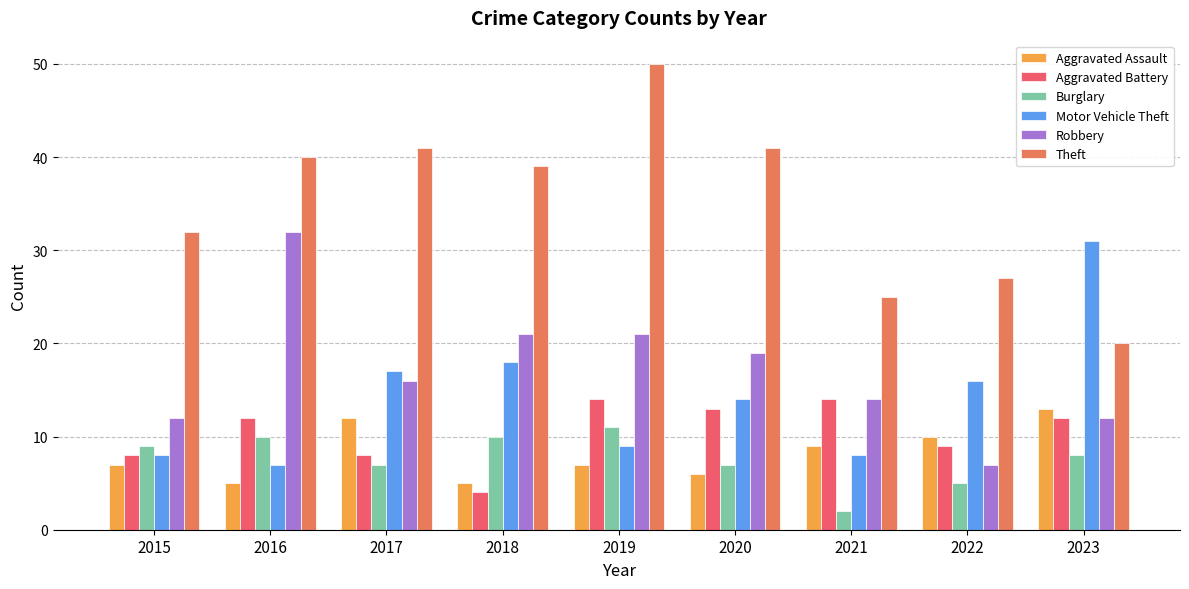

Which series changed the most between 2018 and 2020?

Aggravated Battery